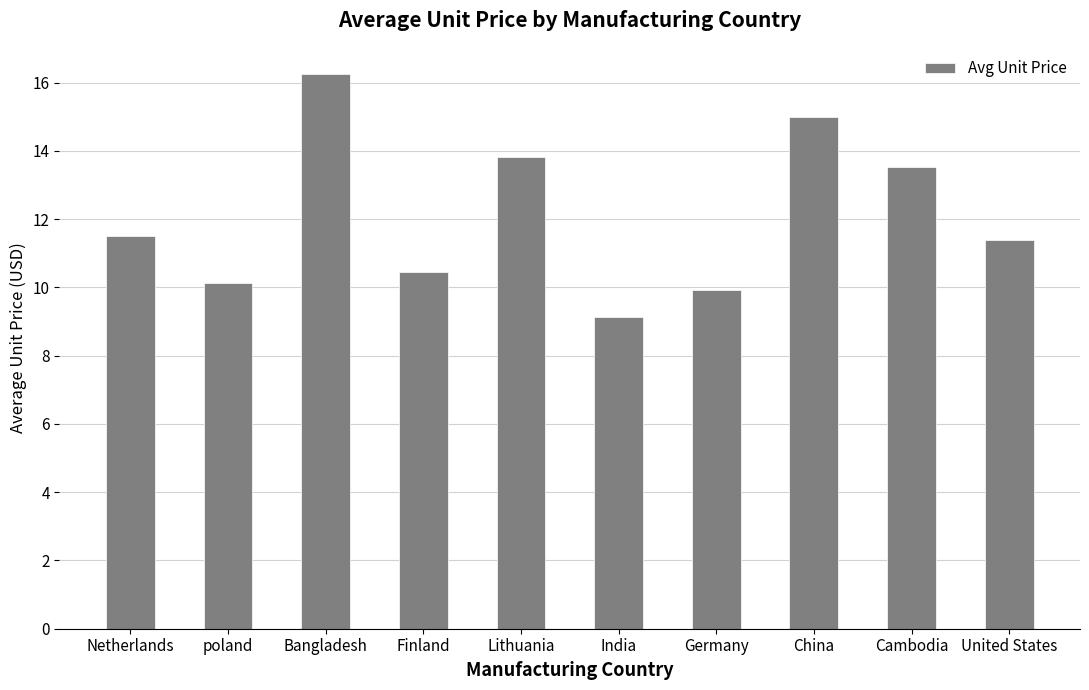

The chart shows a value of 11.5 at Netherlands. True or false?

True